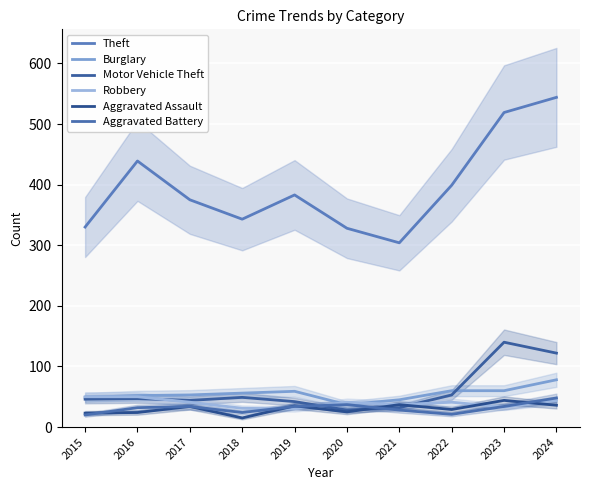

At which category is the sum across all series the highest?

2024